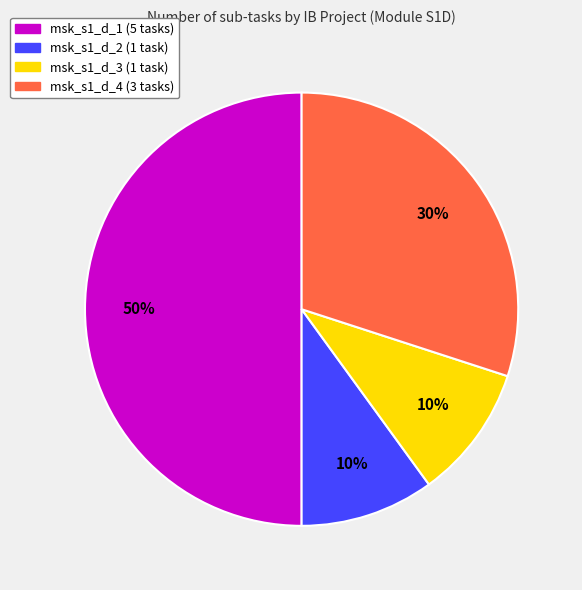

The msk_s1_d_2 slice represents 21% of the pie. True or false?

False